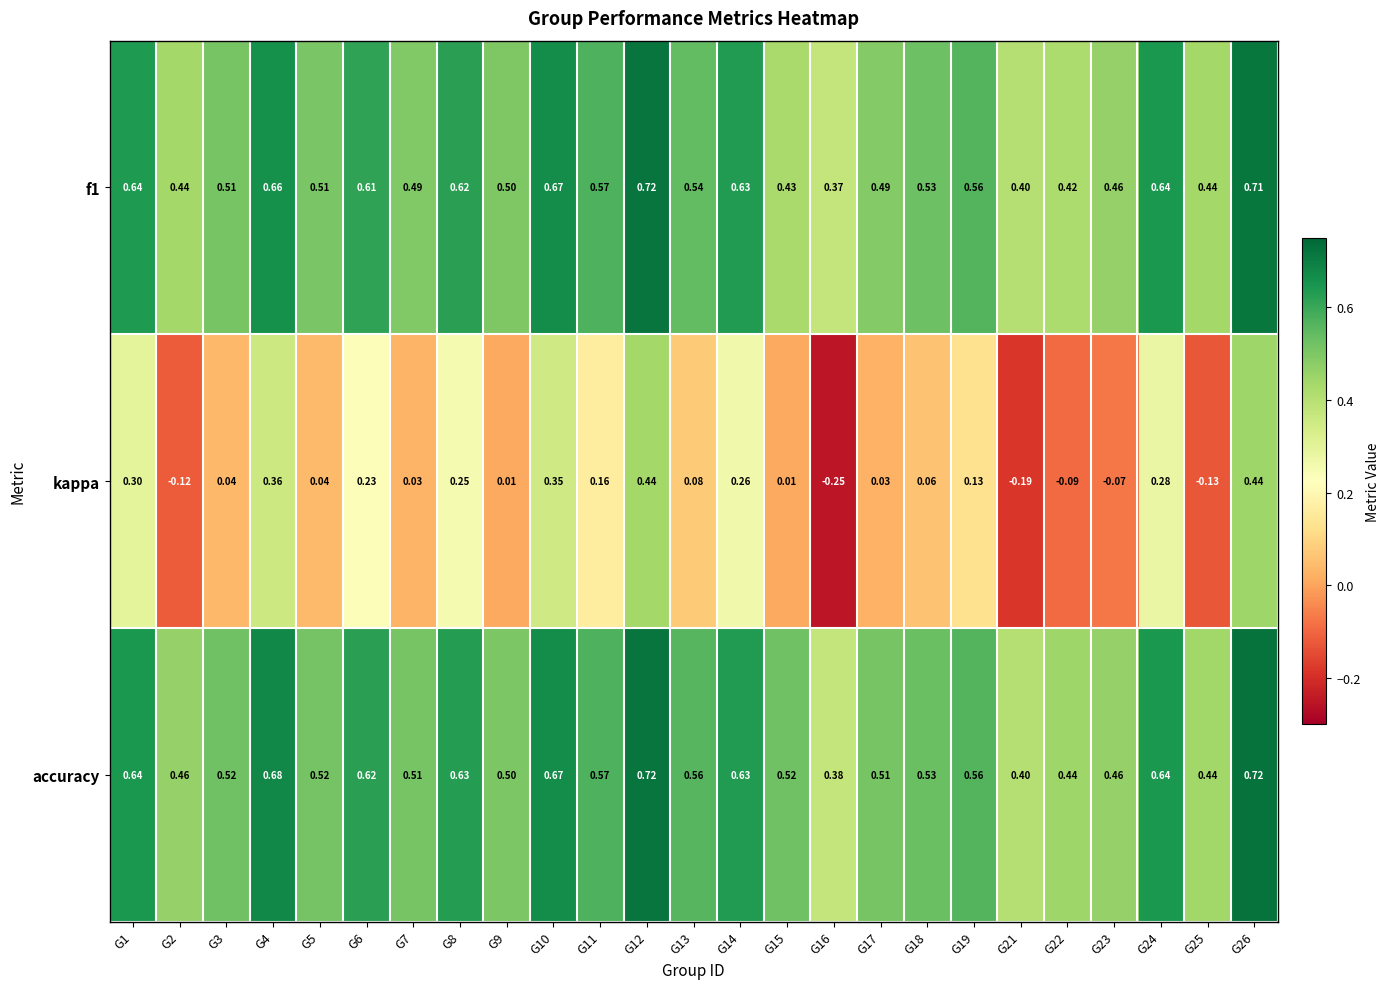

At which category is the sum across all series the highest?

G12